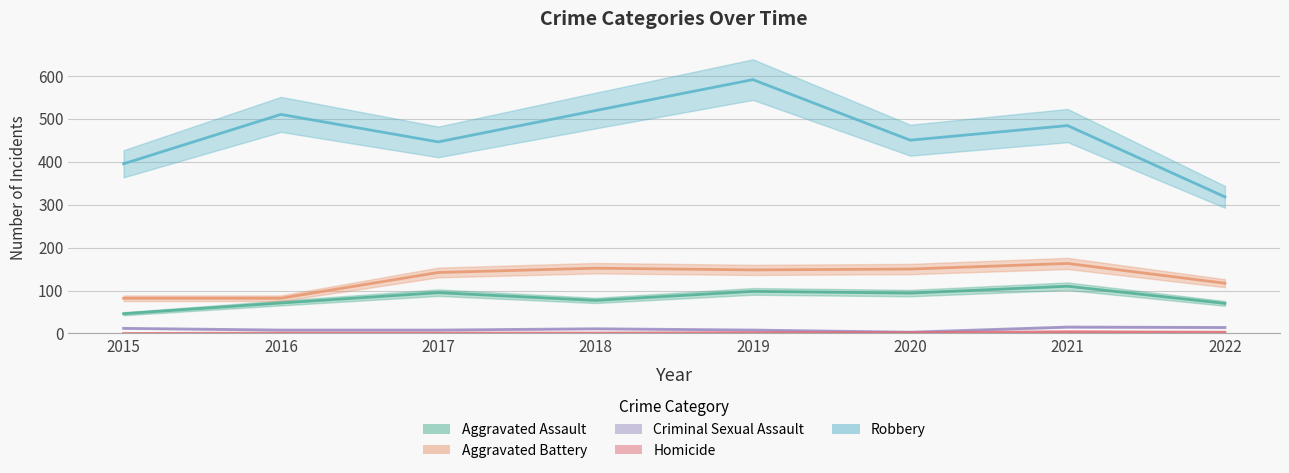

Which series has the widest spread of values?

Robbery